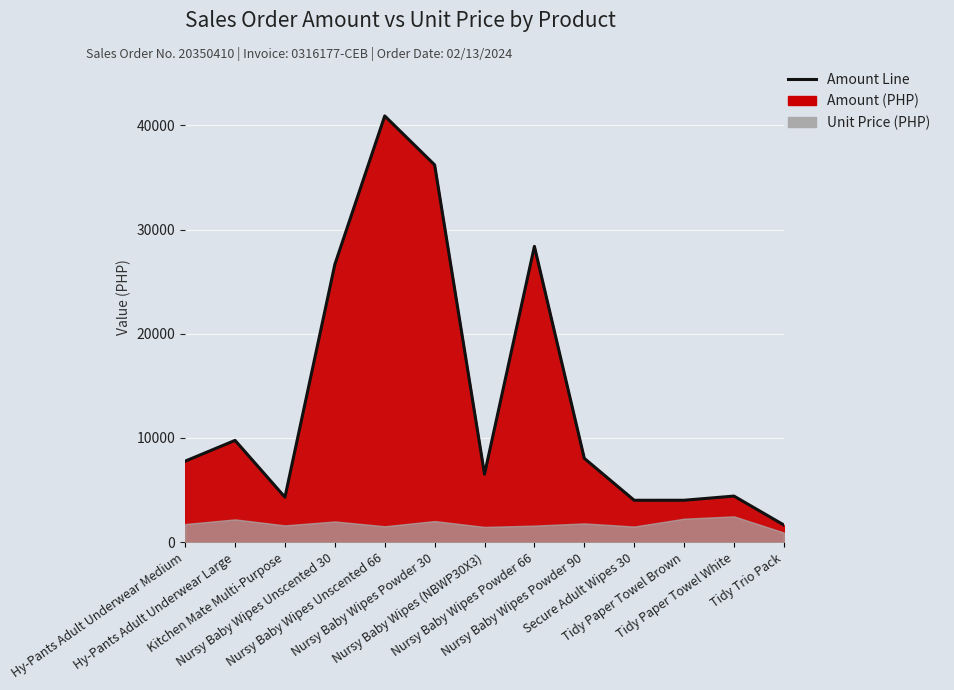

Which has a higher value, Hy-Pants Adult Underwear Medium or Nursy Baby Wipes (NBWP30X3)?

Hy-Pants Adult Underwear Medium